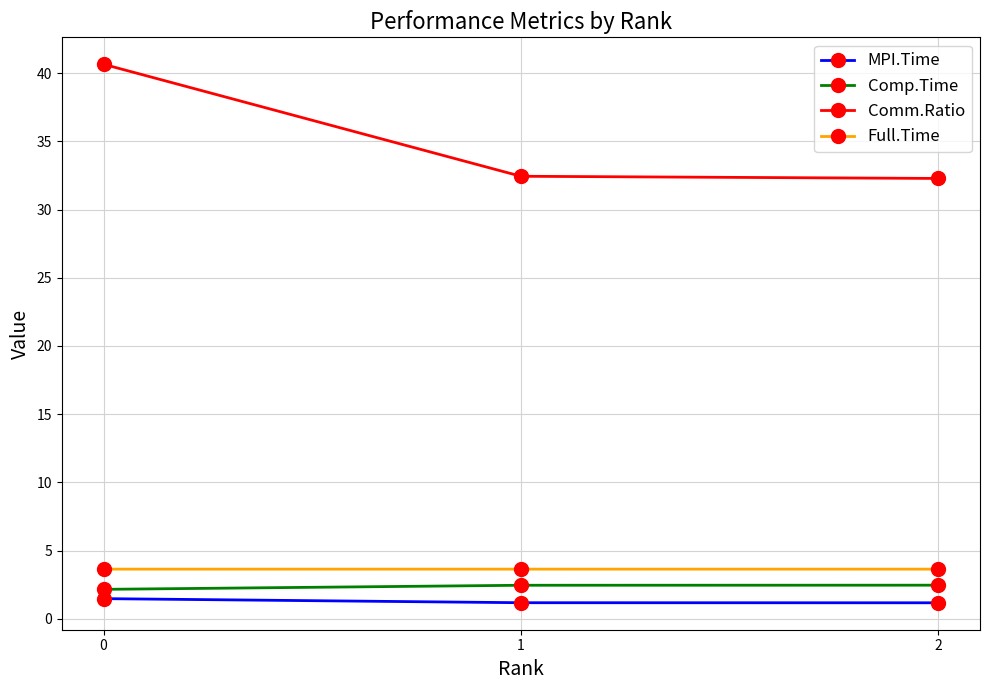

The MPI.Time series shows 1.5 at 0. True or false?

True